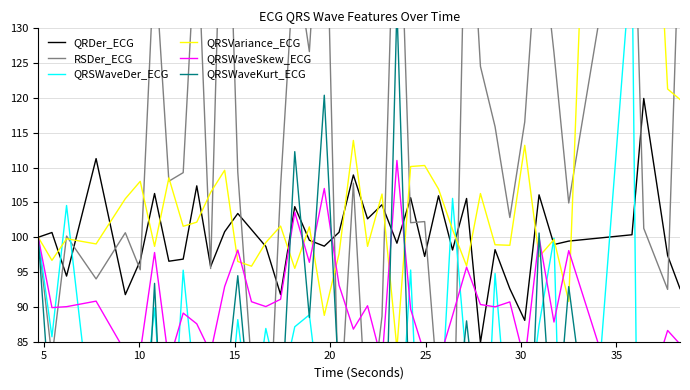

Is it true that QRSWaveKurt_ECG equals 69.6 at 29?

True